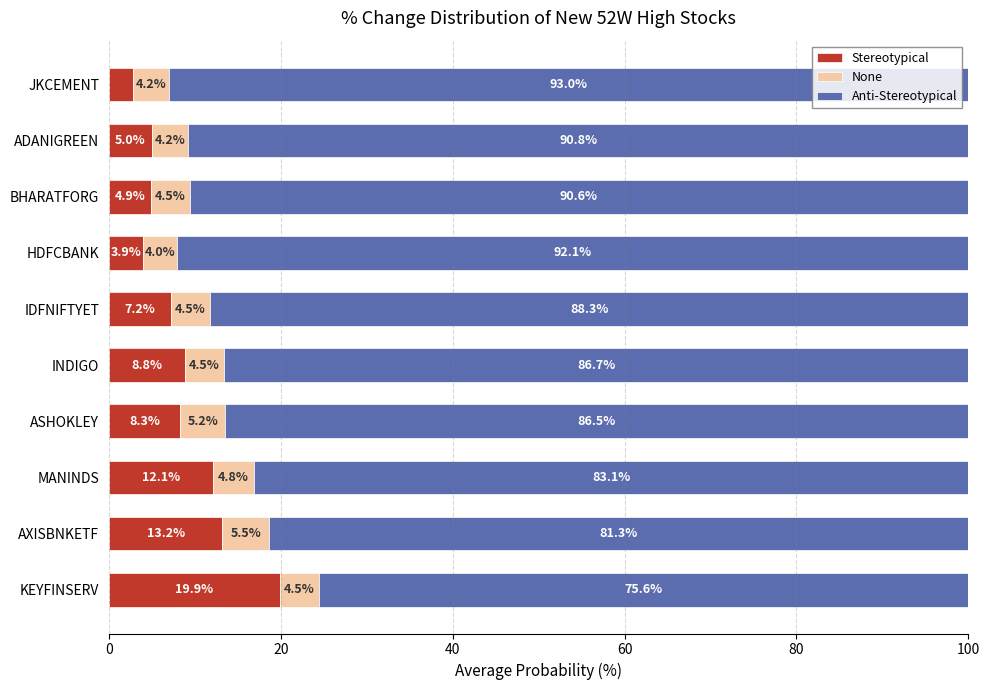

What is the total value across all series at INDIGO?

100.0